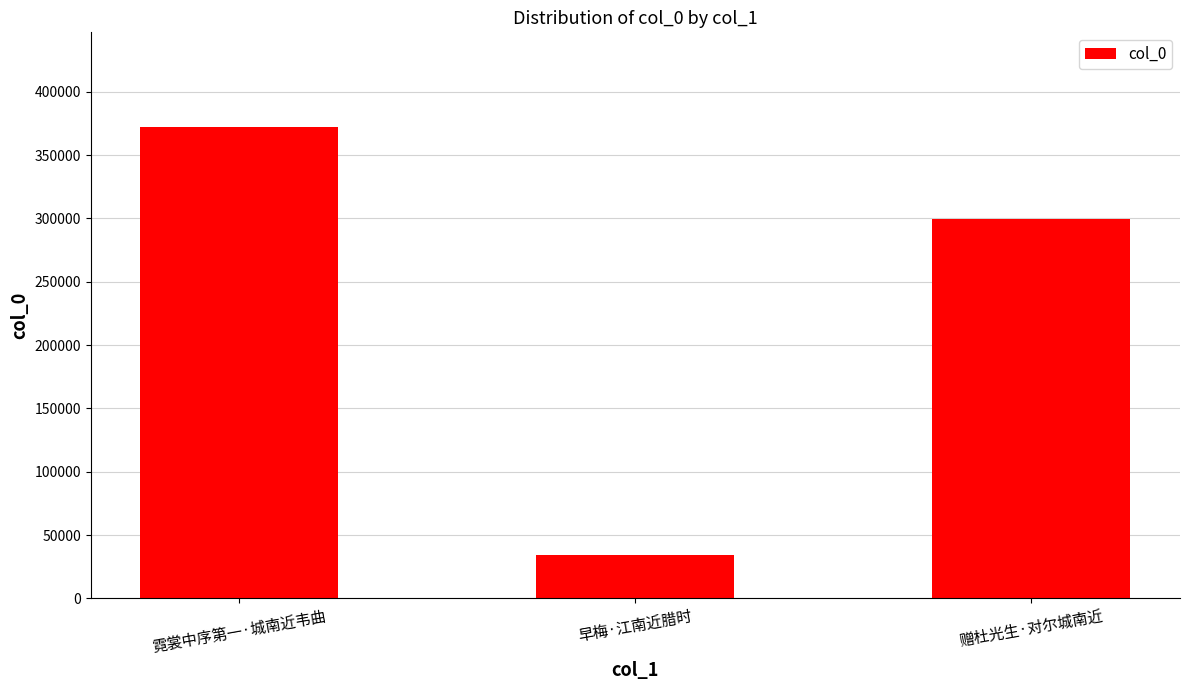

At which label does the data first exceed 299851?

霓裳中序第一·城南近韦曲